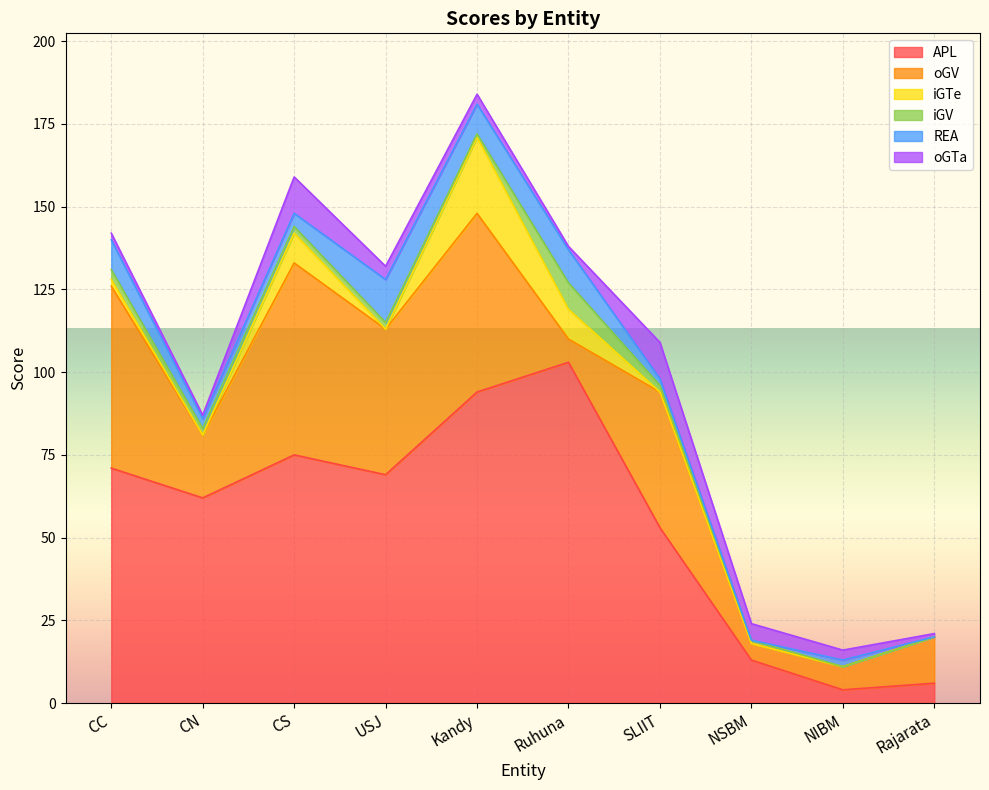

What is the difference between the maximum and second lowest values in the oGV series?

51